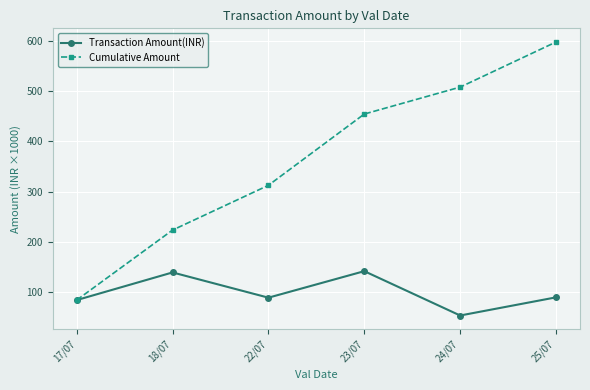

How many interior local valleys does the Transaction Amount(INR) series have?

2